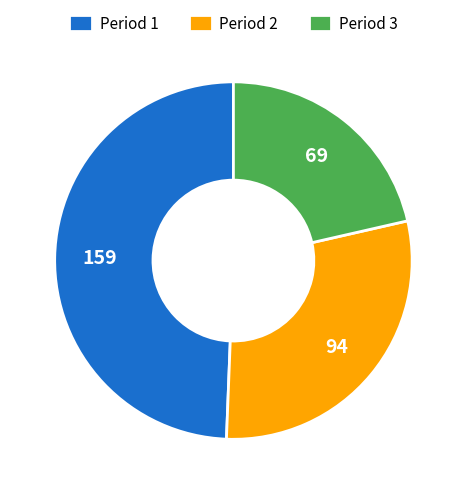

How many segments does this pie chart have?

3